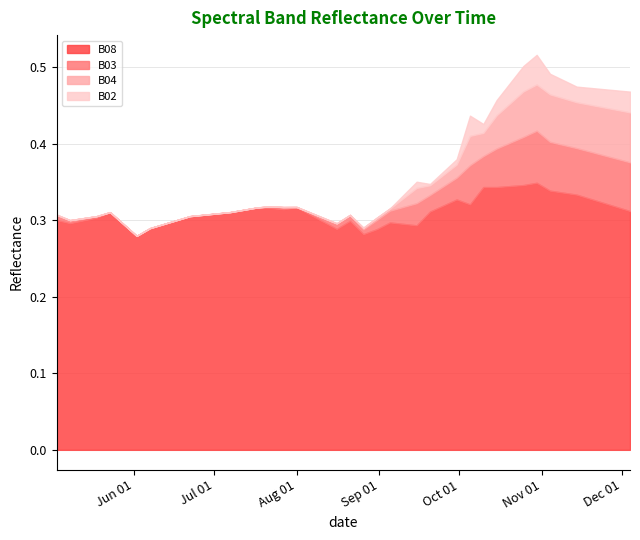

Where is the first local minimum for B08?

2021-05-08